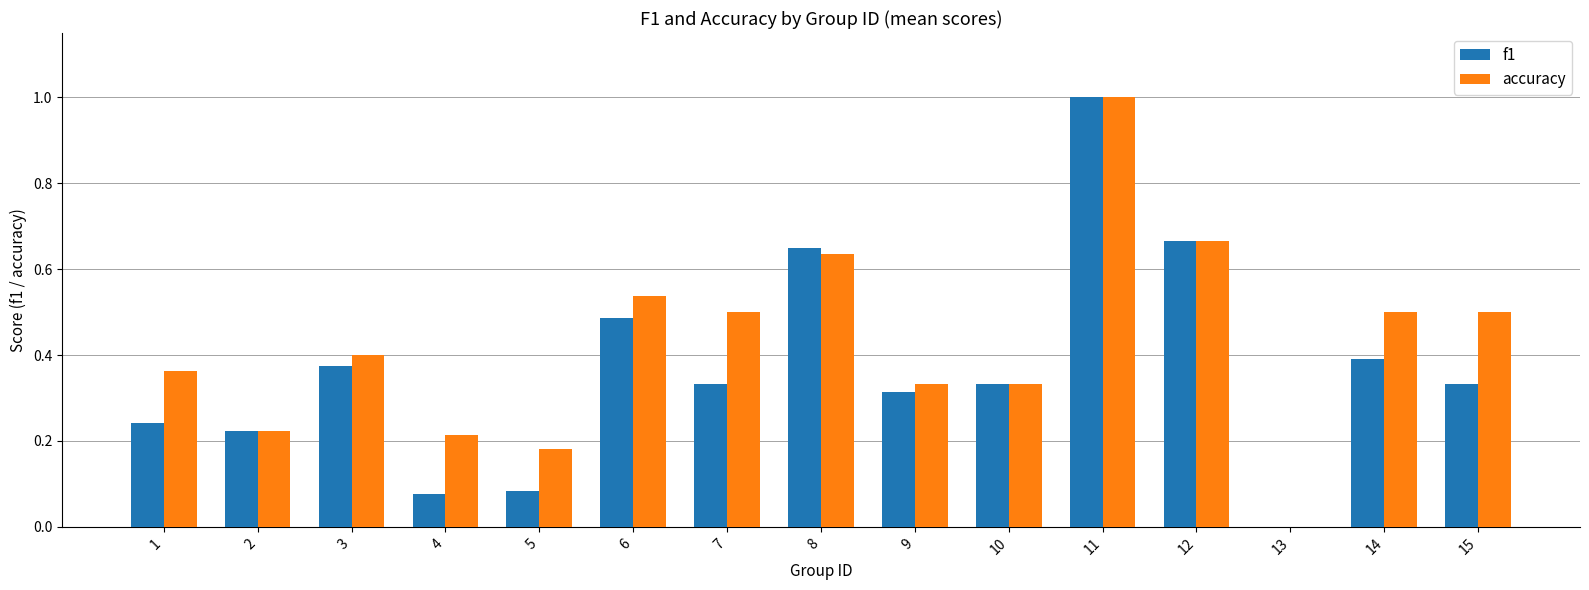

Which series changed the most between 6 and 10?

accuracy